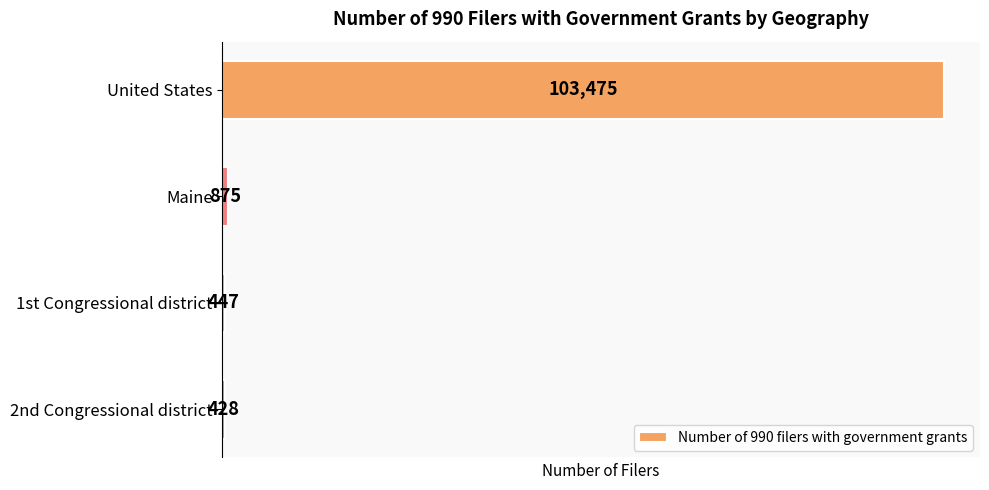

Where is the data nearest to the value 51951?

Maine